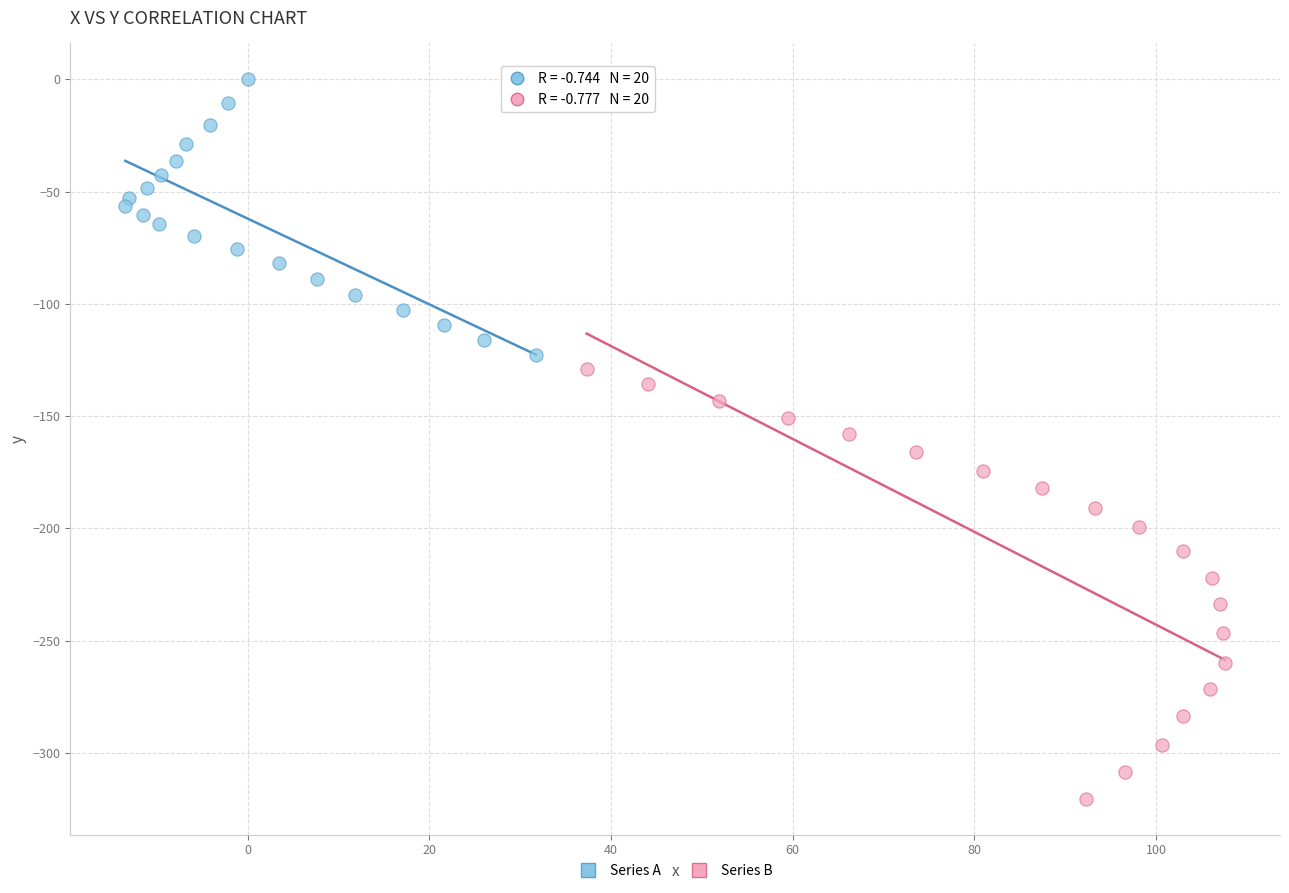

Which series contains the lowest Y value?

Series B